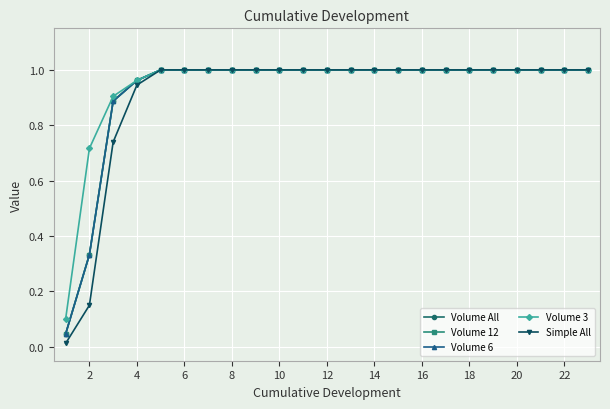

Does the chart have visible grid lines?

Yes